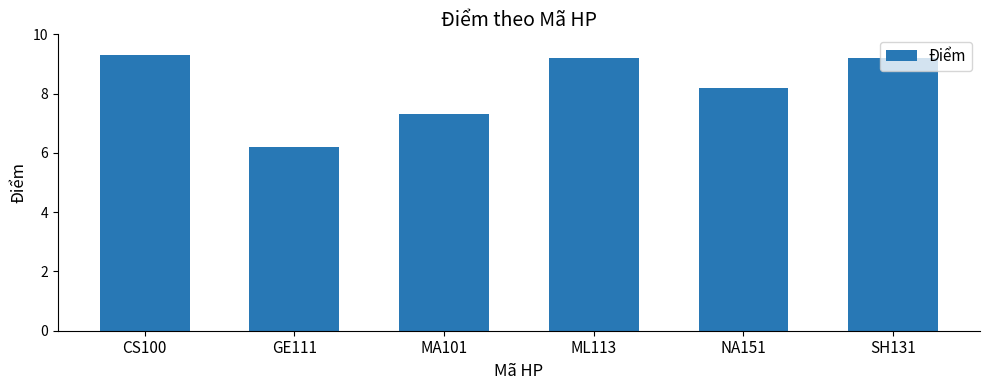

Does the chart contain any negative values?

No